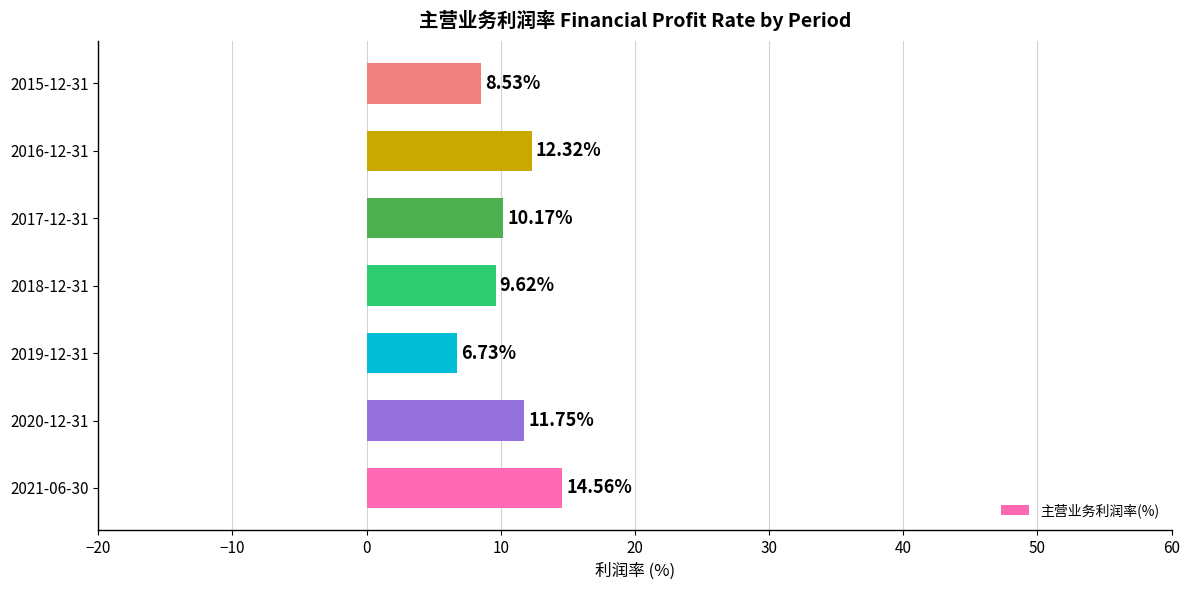

Approximately how many times larger is the value at 2018-12-31 compared to 2017-12-31?

0.9